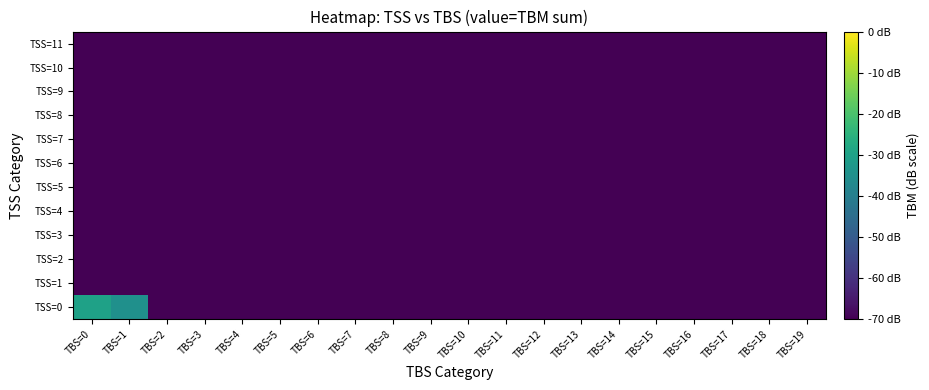

What is the total value across all series at TBS=18?

-840